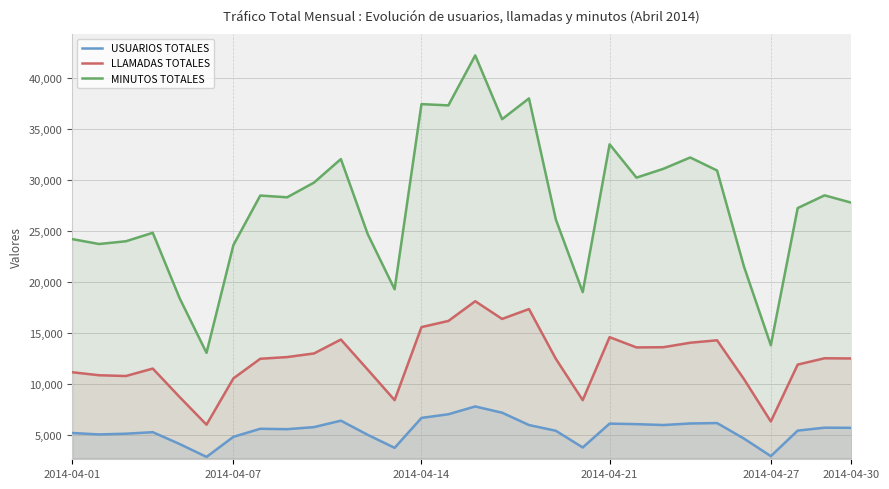

Which series has the largest range (max minus min)?

MINUTOS TOTALES